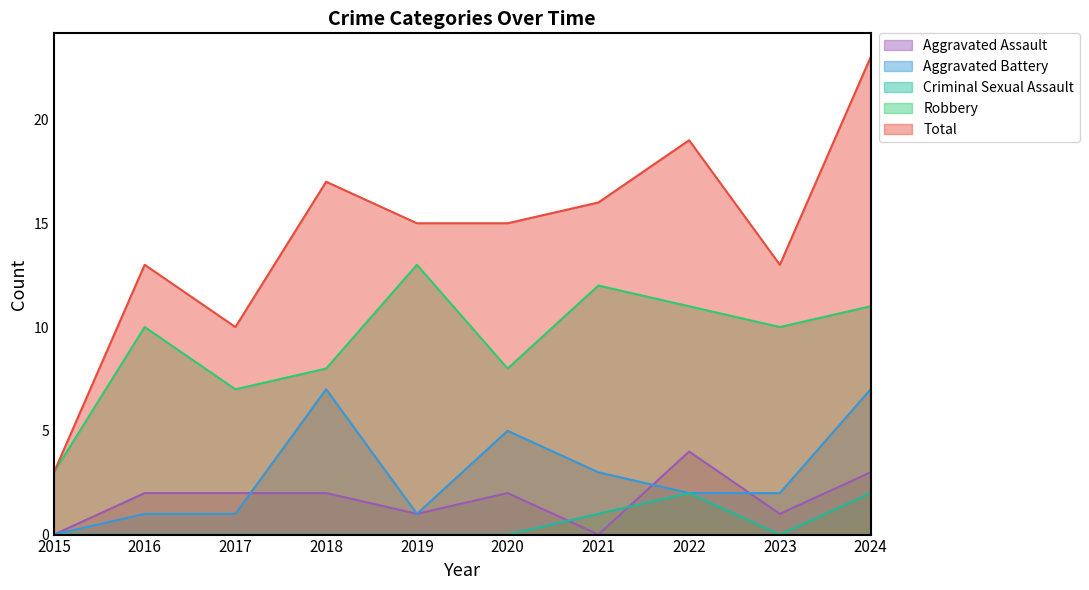

How many values in the Aggravated Assault series are below 2?

4